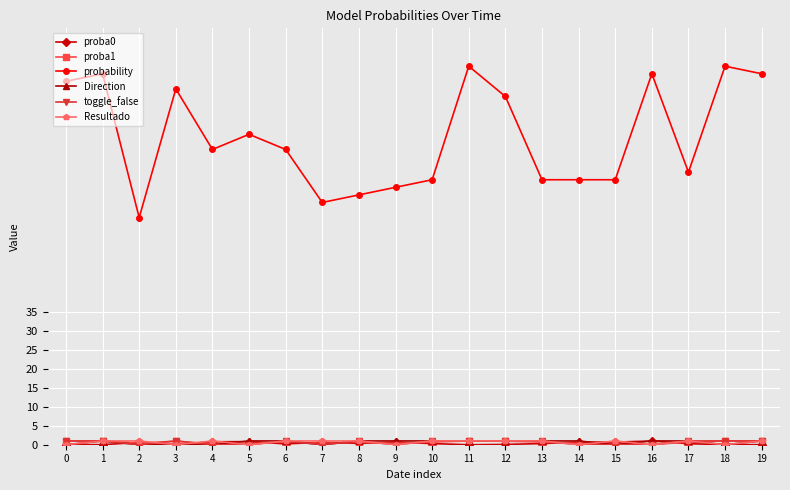

Where is the first local minimum for probability?

2